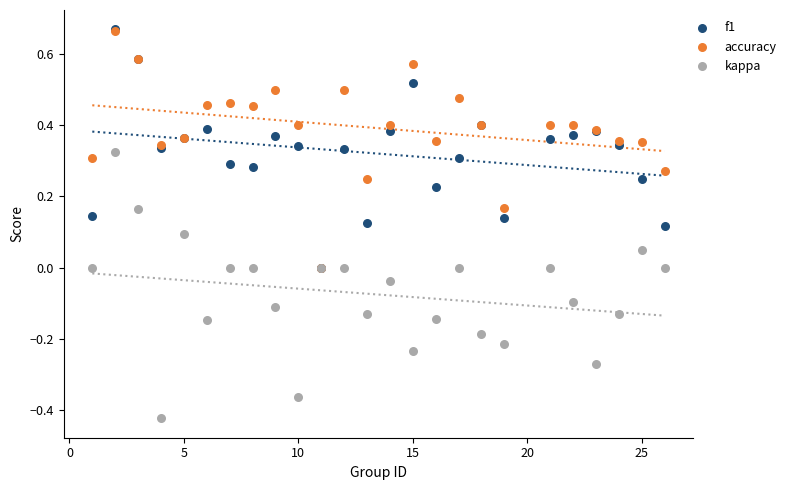

Which series has the widest spread of Y values?

kappa